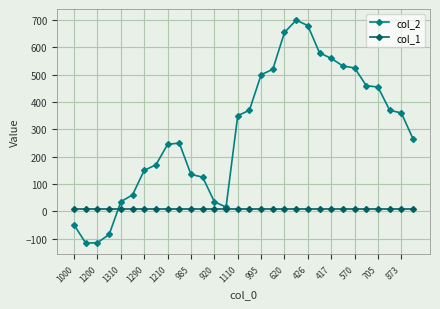

What is the minimum value shown in the chart?

-117